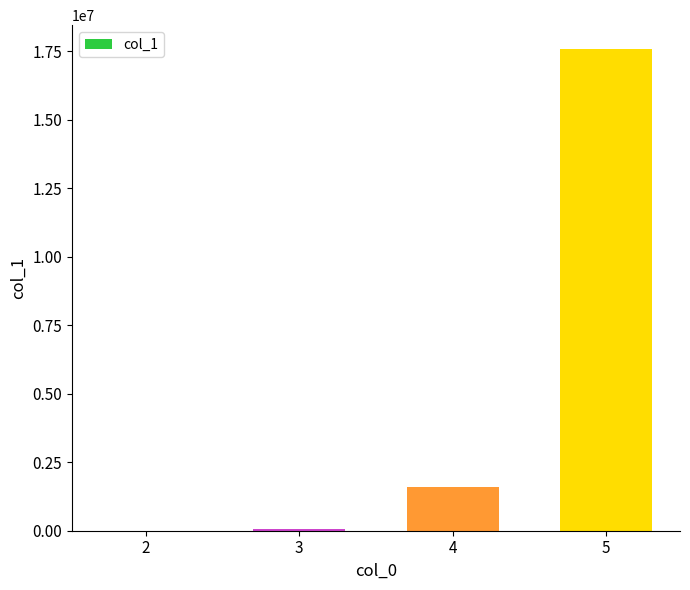

The value at 4 is 590491. True or false?

False